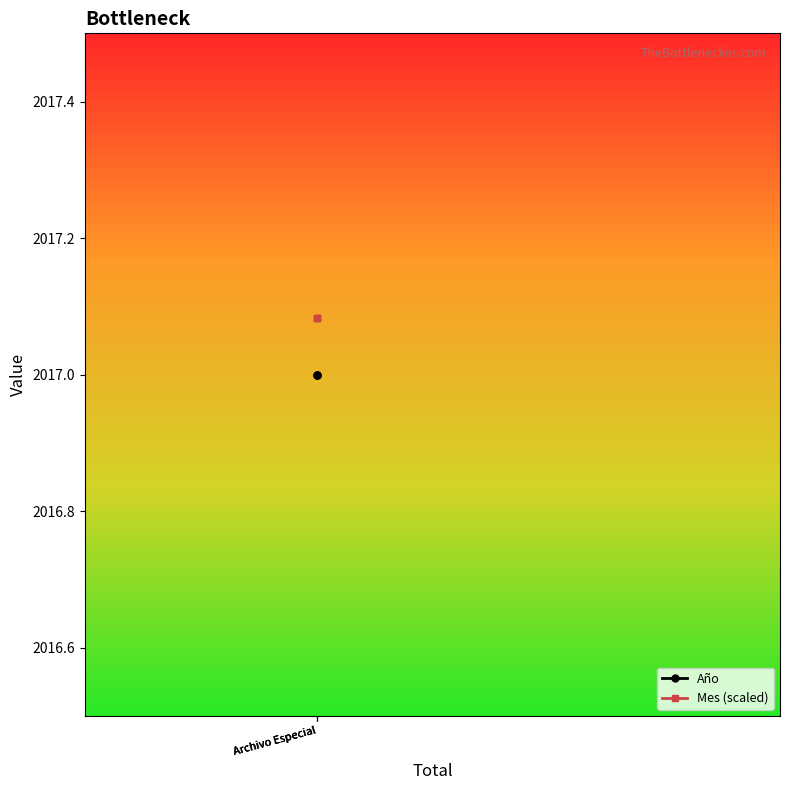

Is this an area chart (filled region under the line)?

No